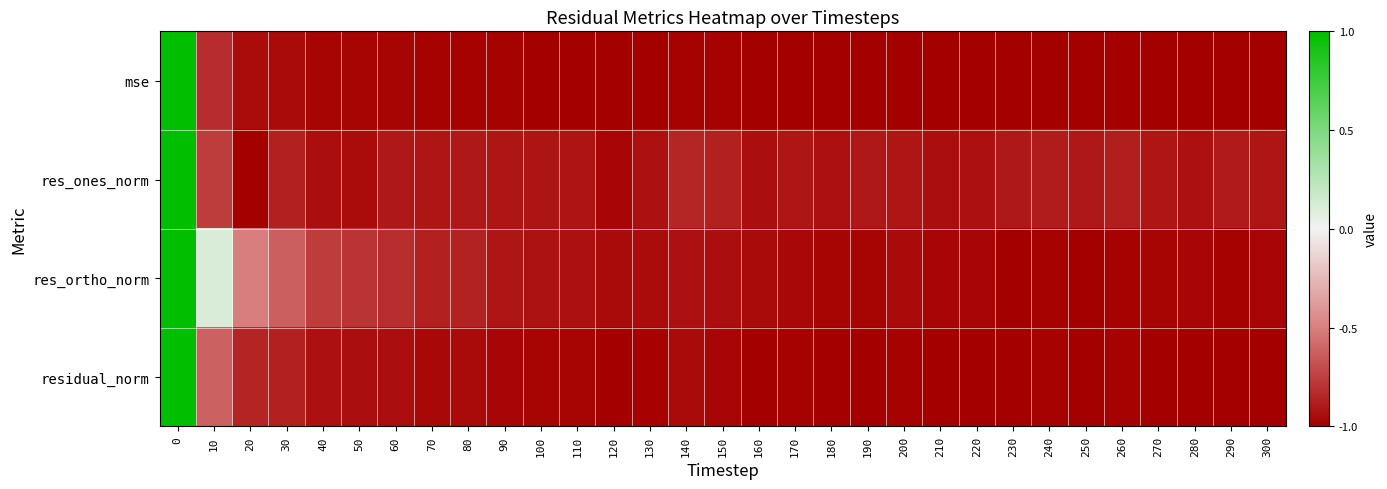

What is the difference between the highest and lowest values at 80?

0.1